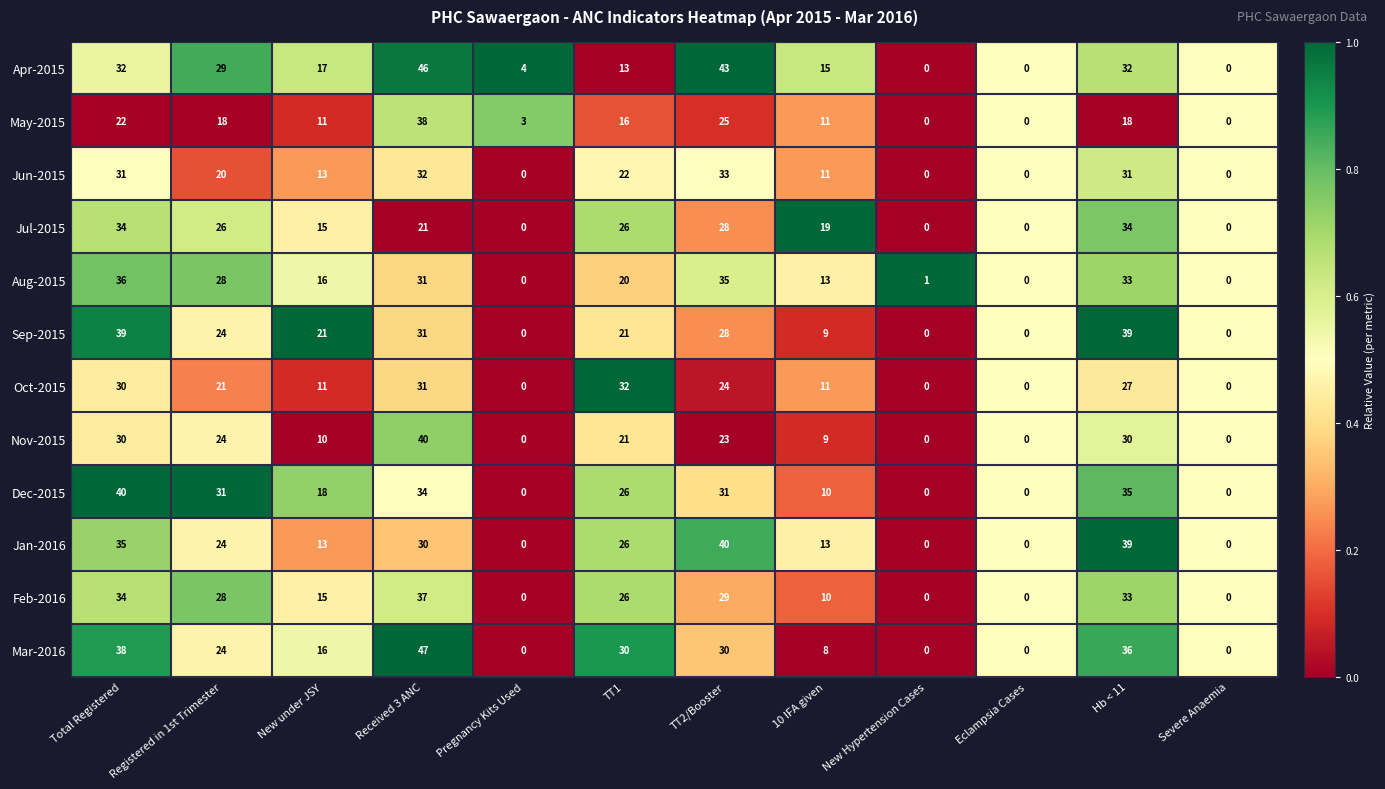

How many data points does each series have?

12